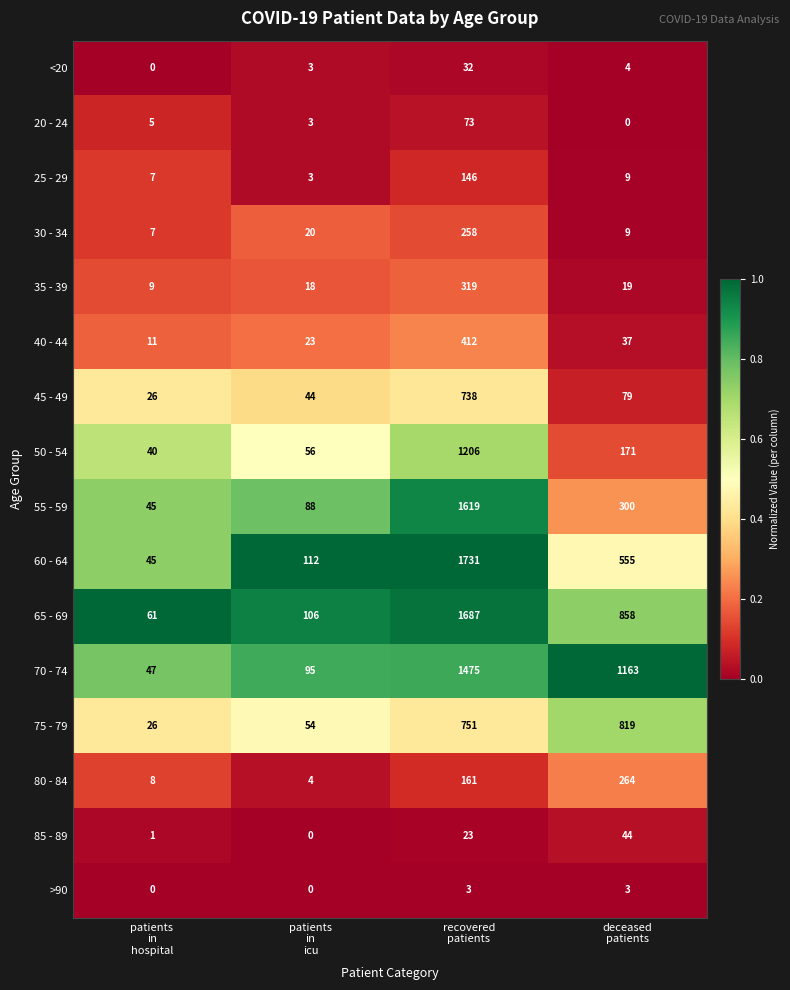

List the series in order of their peak value, lowest first.

>90, <20, 85 - 89, 20 - 24, 25 - 29, 30 - 34, 80 - 84, 35 - 39, 40 - 44, 45 - 49, 75 - 79, 50 - 54, 70 - 74, 55 - 59, 65 - 69, 60 - 64